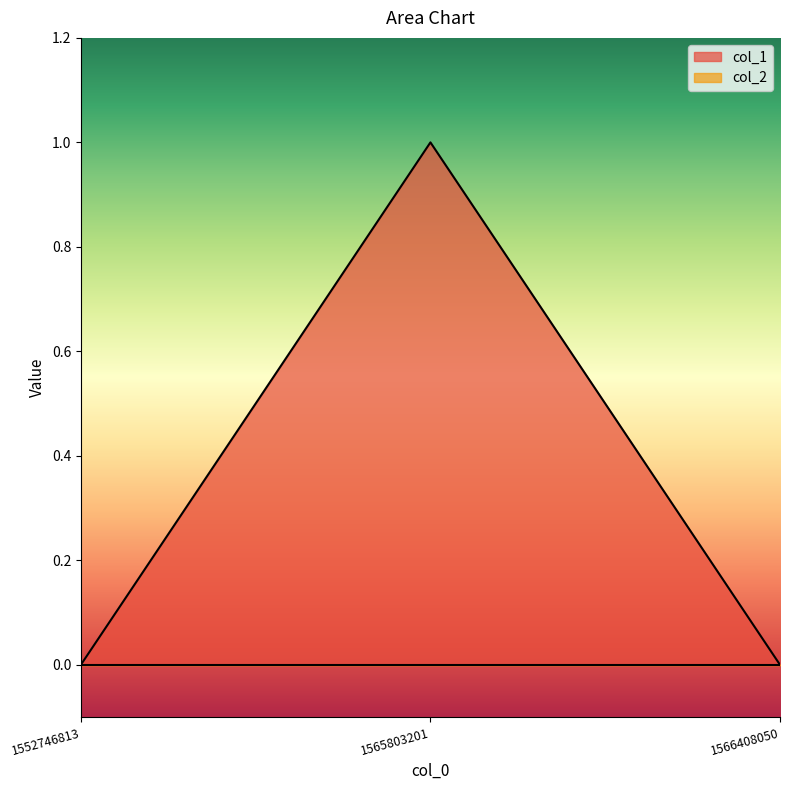

Reading left to right, what are all the values shown in this chart?

0	1	0